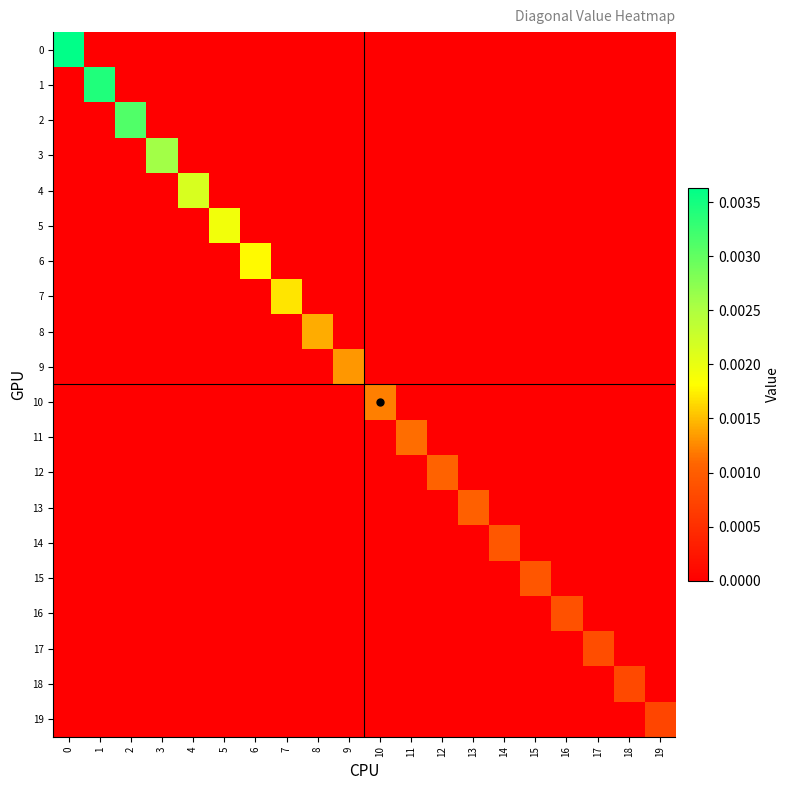

Between 7 and 9, which series saw the biggest shift?

7